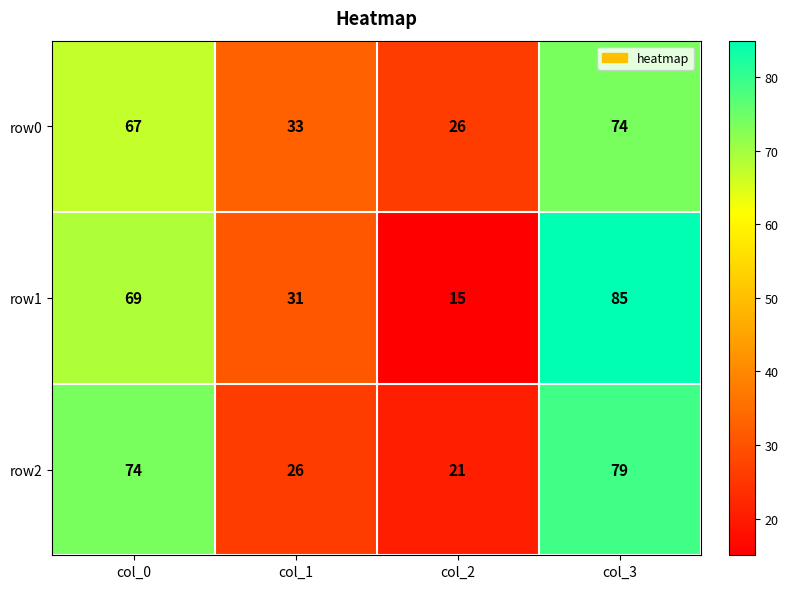

True or false: row2 has a value of 74 at col_0.

True